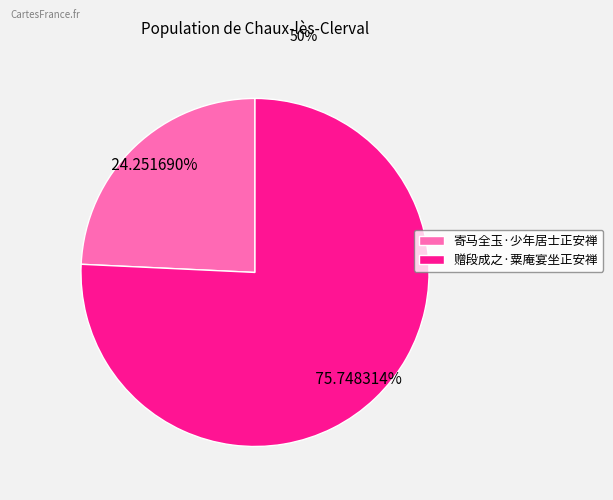

Which has a higher value, 寄马全玉·少年居士正安禅 or 赠段成之·粟庵宴坐正安禅?

赠段成之·粟庵宴坐正安禅